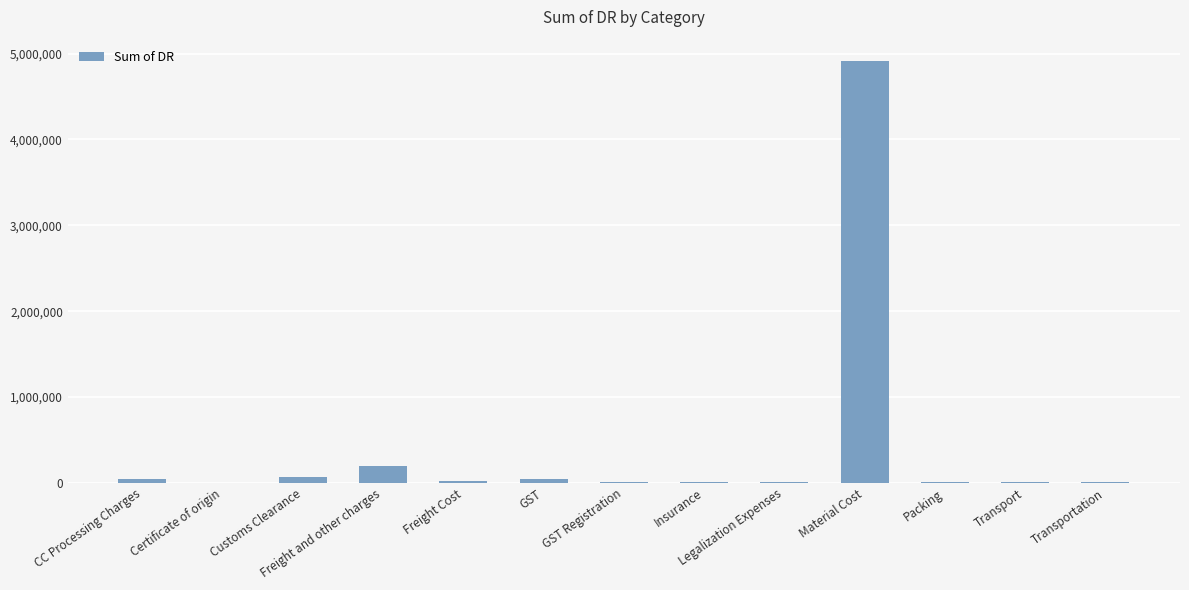

How many distinct data groups are displayed?

1